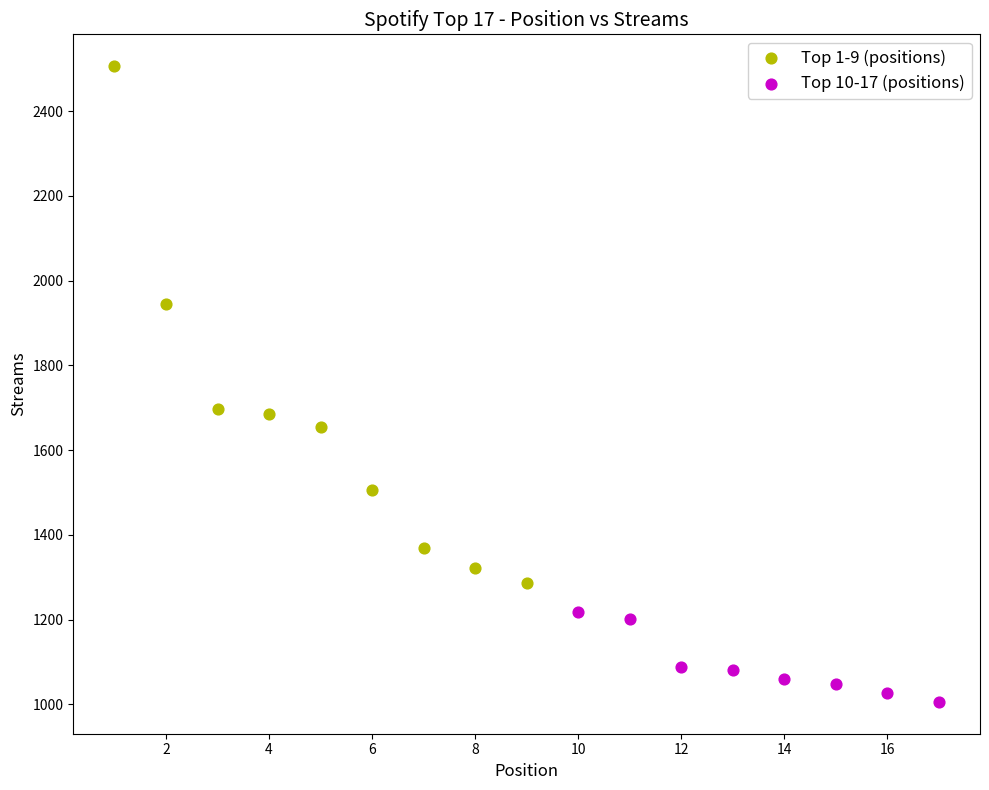

What are all the series names shown in the legend?

Top 1-9 (positions), Top 10-17 (positions)